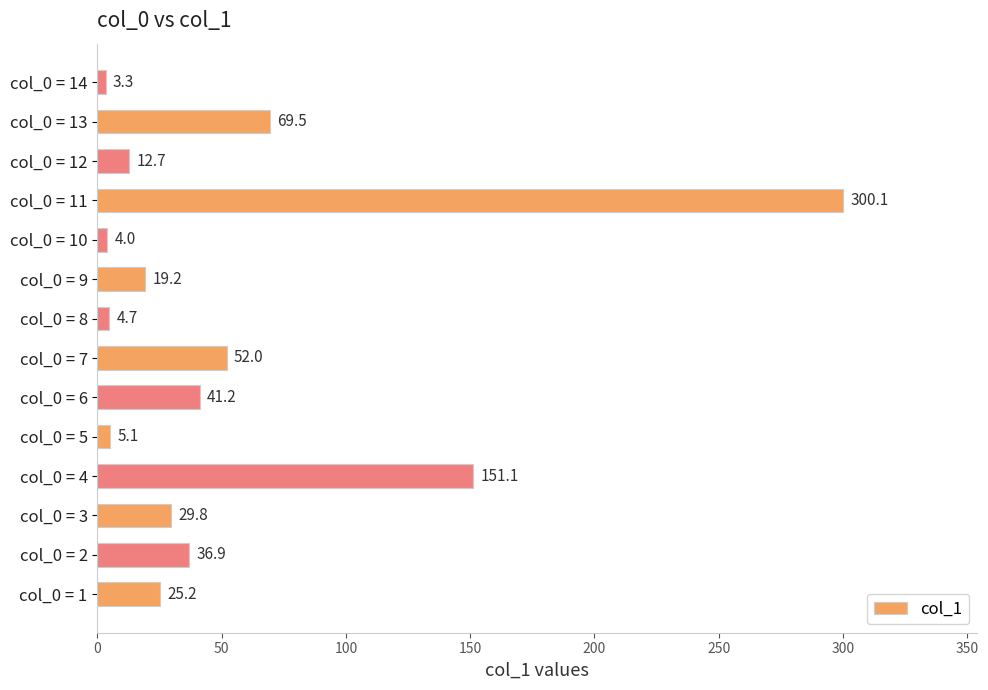

List the labels in order of value, largest first.

col_0 = 11, col_0 = 4, col_0 = 13, col_0 = 7, col_0 = 6, col_0 = 2, col_0 = 3, col_0 = 1, col_0 = 9, col_0 = 12, col_0 = 5, col_0 = 8, col_0 = 10, col_0 = 14